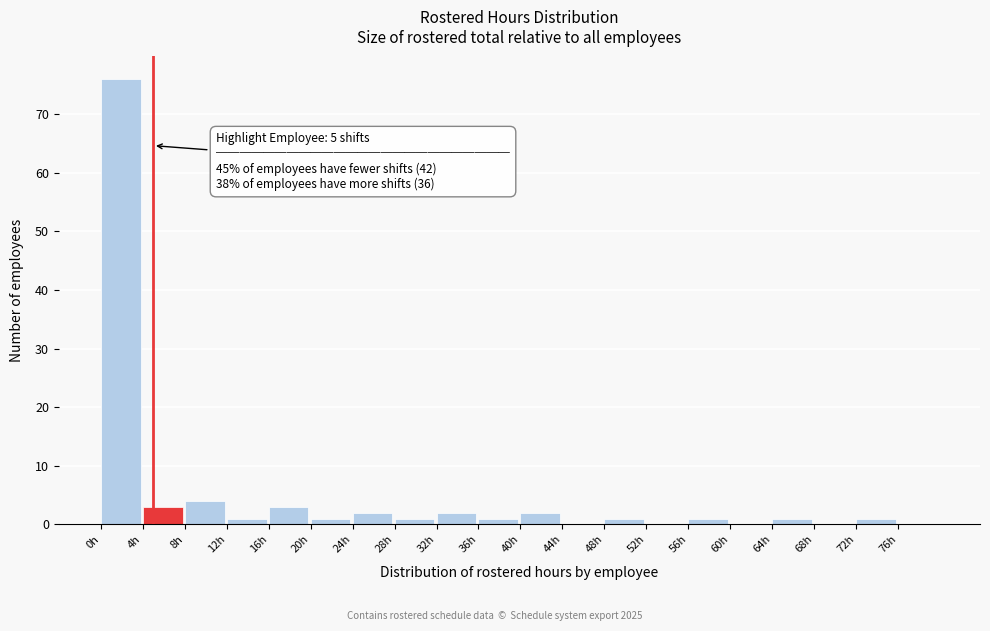

Which range on the x-axis has the tallest bar?

0 to 4